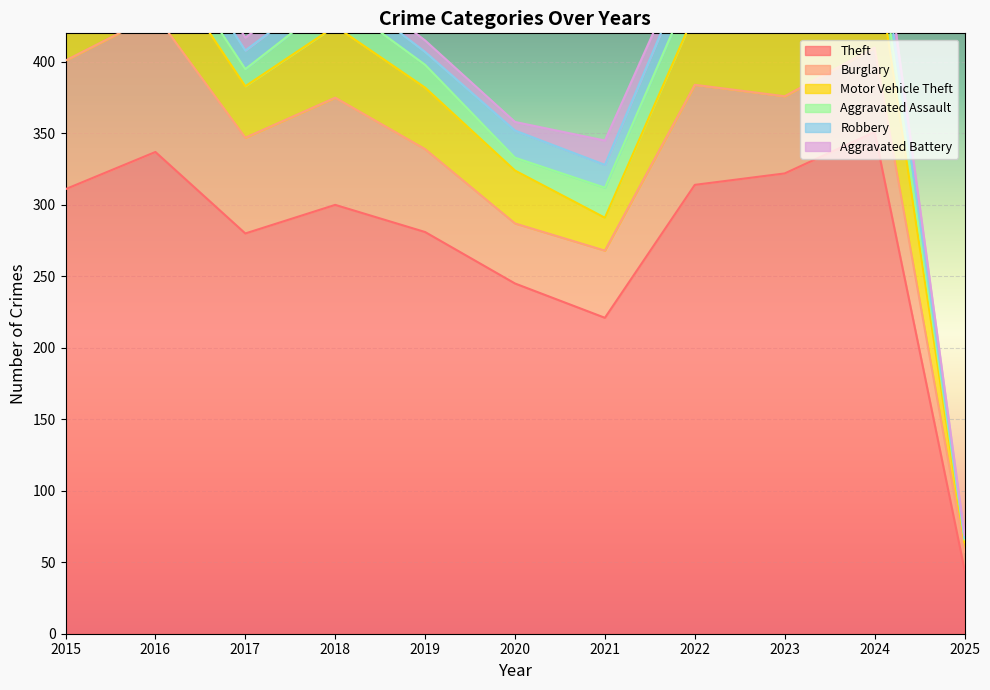

Reading right to left, transcribe all the data shown in this chart.

Theft: 45	351	322	314	221	245	281	300	280	337	311
Burglary: 12	59	54	70	47	42	58	75	67	96	90
Motor Vehicle Theft: 7	68	57	50	23	37	43	50	36	44	27
Aggravated Assault: 2	19	22	23	21	9	16	19	12	13	12
Robbery: 1	16	12	19	16	19	9	11	13	15	8
Aggravated Battery: 2	18	16	9	17	6	8	8	9	13	13